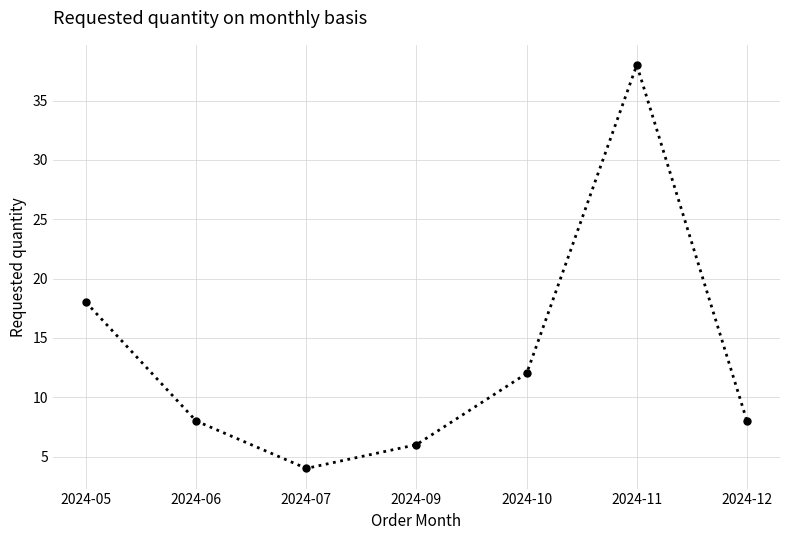

Reading right to left, transcribe all the data shown in this chart.

2024-12=8	2024-11=38	2024-10=12	2024-09=6	2024-07=4	2024-06=8	2024-05=18